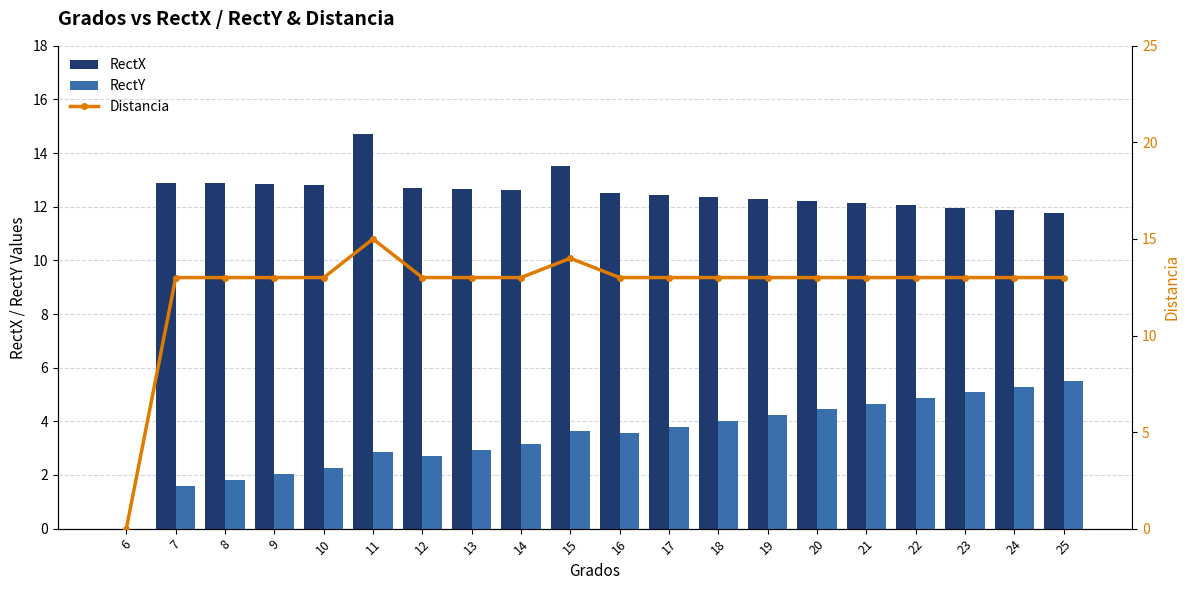

At 19, list the series in order from largest to smallest.

Distancia, RectX, RectY